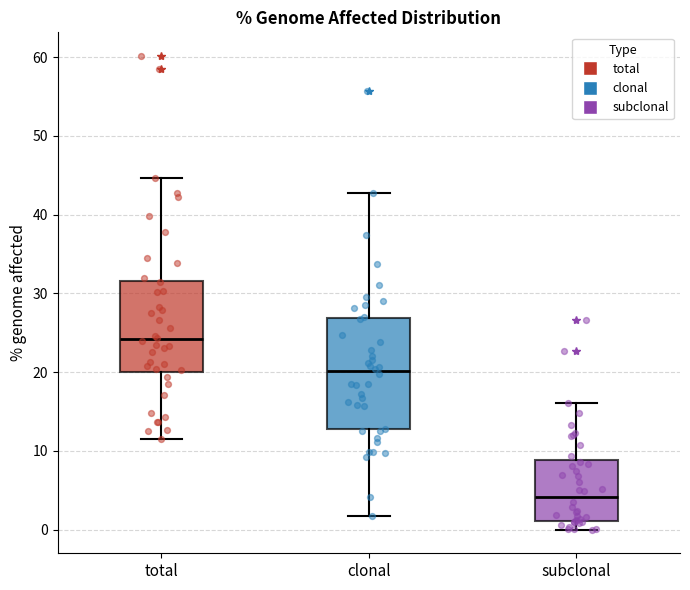

Comparing the boxes themselves (not the whiskers), which one is the tallest?

clonal